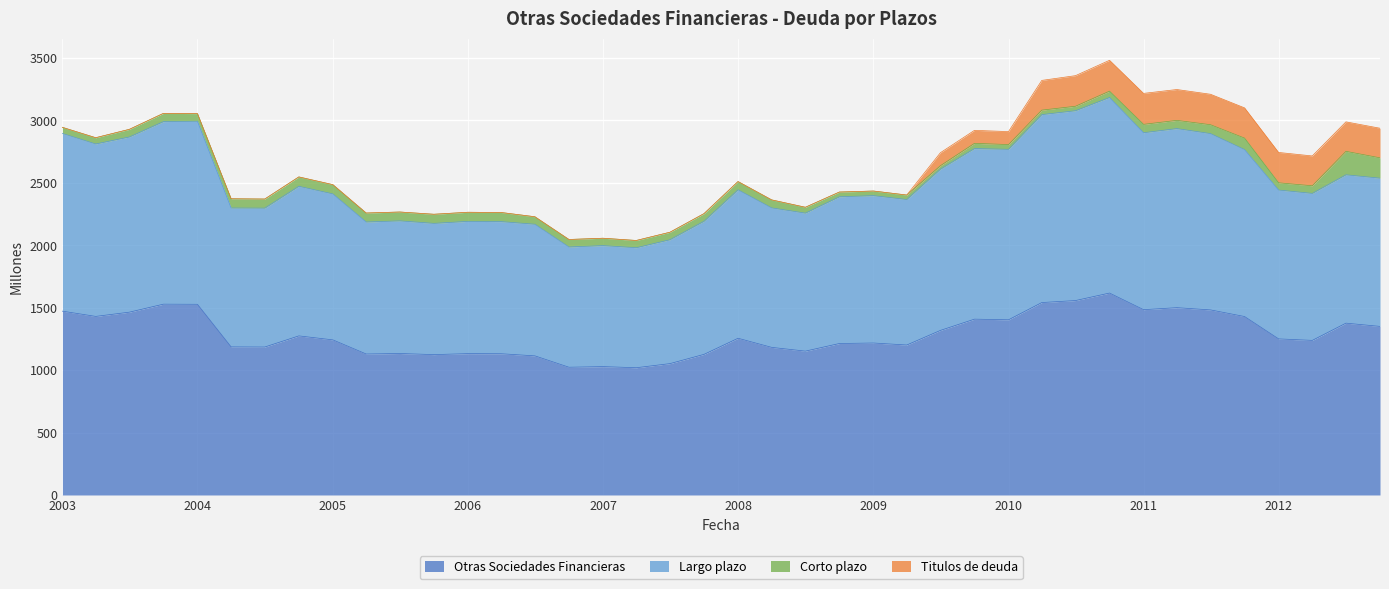

Is it true that Largo plazo equals 1485 at 2008-07?

False